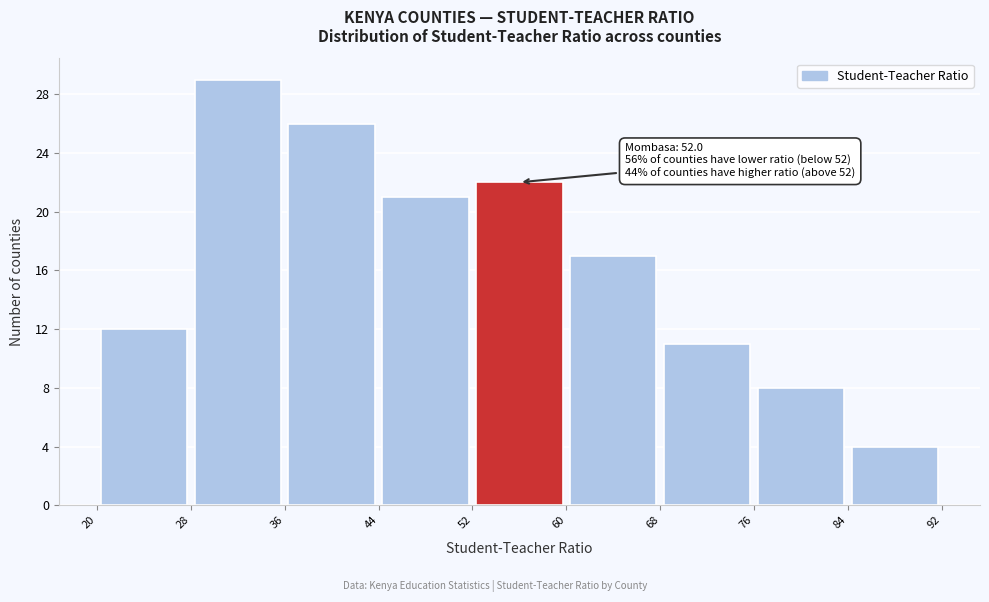

Which range on the x-axis has the tallest bar?

28 to 36